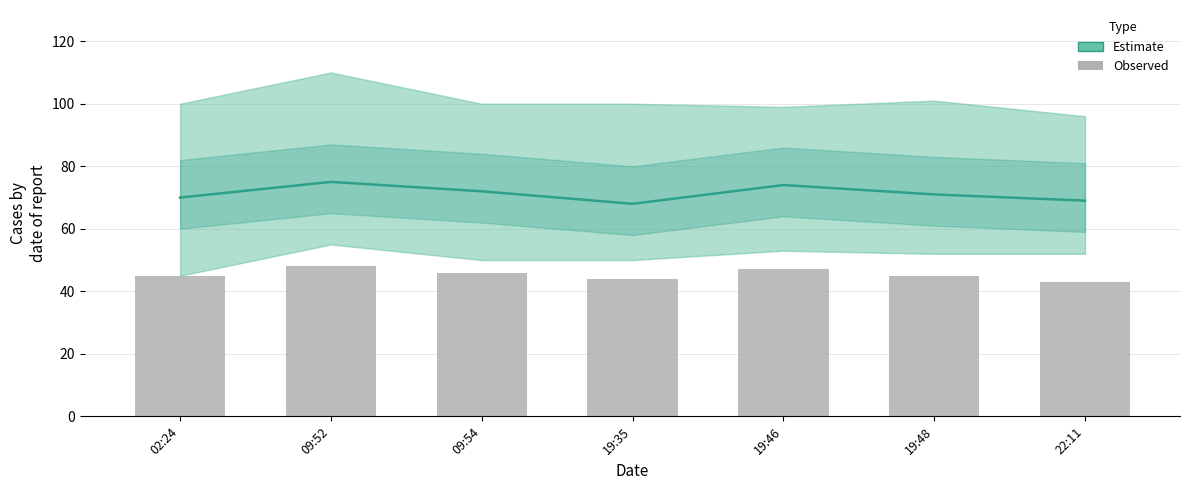

What is the highest value of the Estimate series?

75